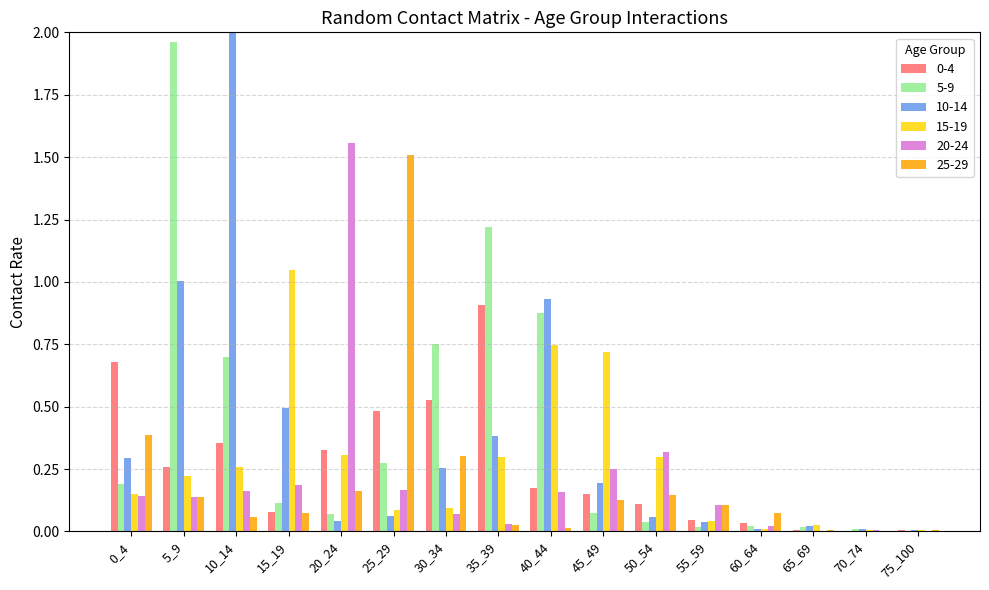

Reading left to right, what are all the values shown in this chart?

0-4: 0.7	0.3	0.4	0.1	0.3	0.5	0.5	0.9	0.2	0.2	0.1	0.0	0.0	0.0	0.0	0.0
5-9: 0.2	2.0	0.7	0.1	0.1	0.3	0.8	1.2	0.9	0.1	0.0	0.0	0.0	0.0	0.0	0.0
10-14: 0.3	1.0	3.0	0.5	0.0	0.1	0.3	0.4	0.9	0.2	0.1	0.0	0.0	0.0	0.0	0.0
15-19: 0.2	0.2	0.3	1.0	0.3	0.1	0.1	0.3	0.7	0.7	0.3	0.0	0.0	0.0	0.0	0.0
20-24: 0.1	0.1	0.2	0.2	1.6	0.2	0.1	0.0	0.2	0.2	0.3	0.1	0.0	0.0	0.0	0.0
25-29: 0.4	0.1	0.1	0.1	0.2	1.5	0.3	0.0	0.0	0.1	0.1	0.1	0.1	0.0	0.0	0.0